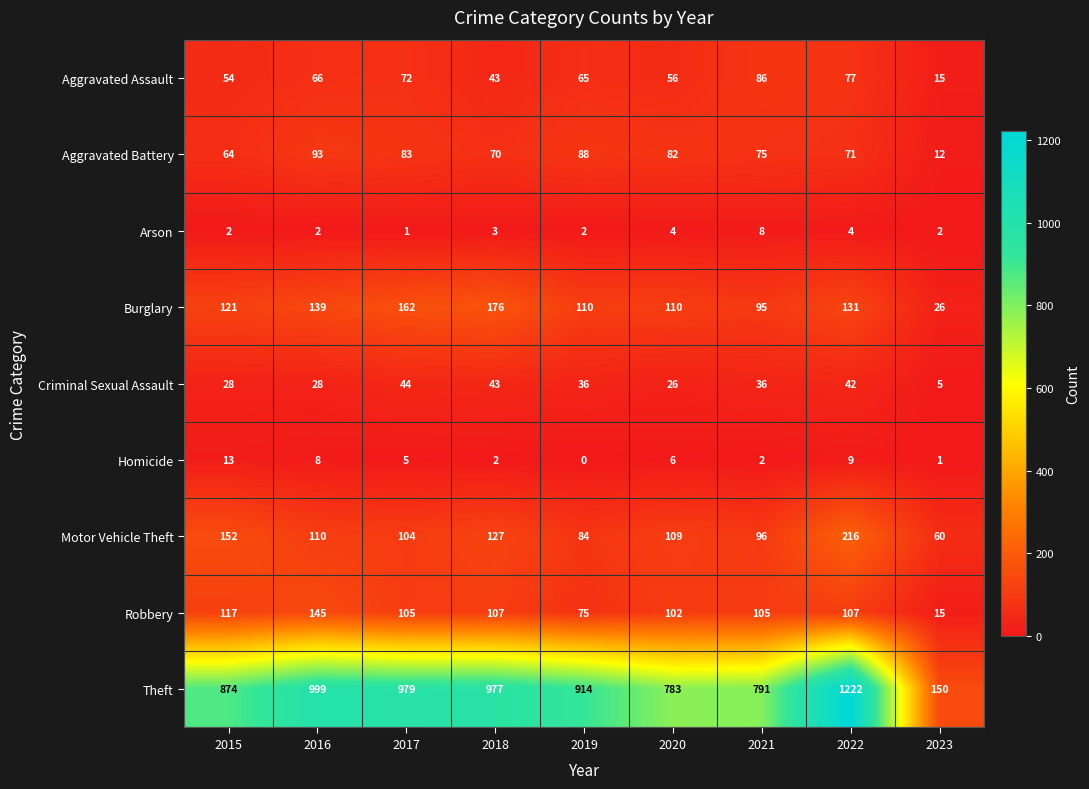

Between 2020 and 2021, which series saw the biggest shift?

Aggravated Assault